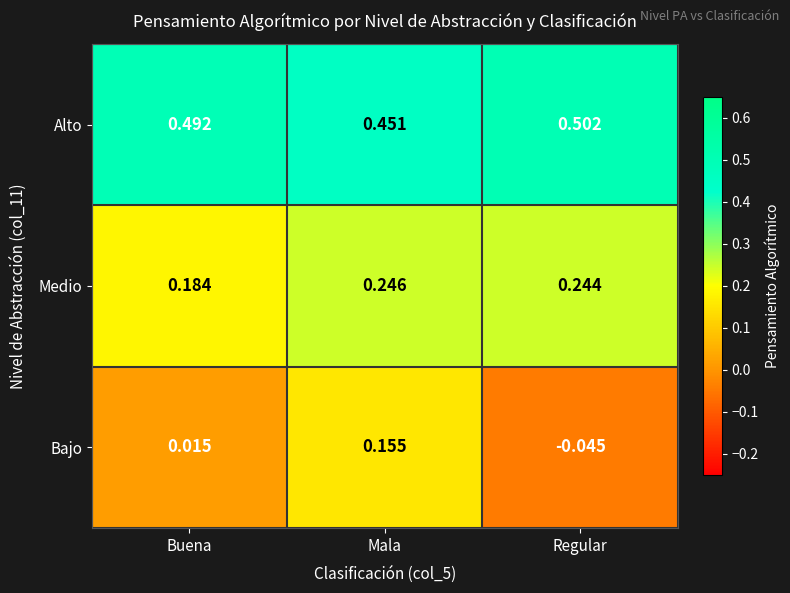

At which category is the sum across all series the highest?

Mala